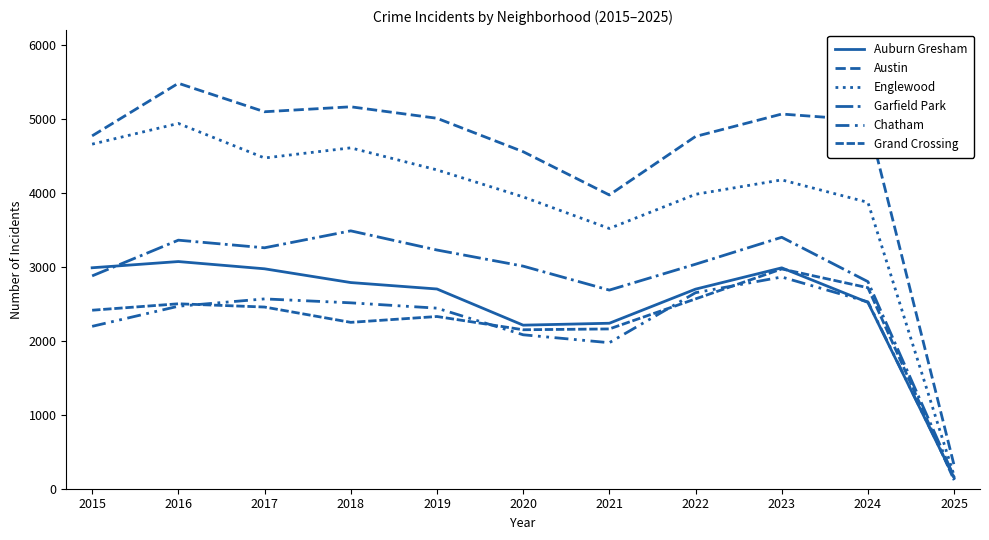

The Austin series shows 2230 at 2018. True or false?

False